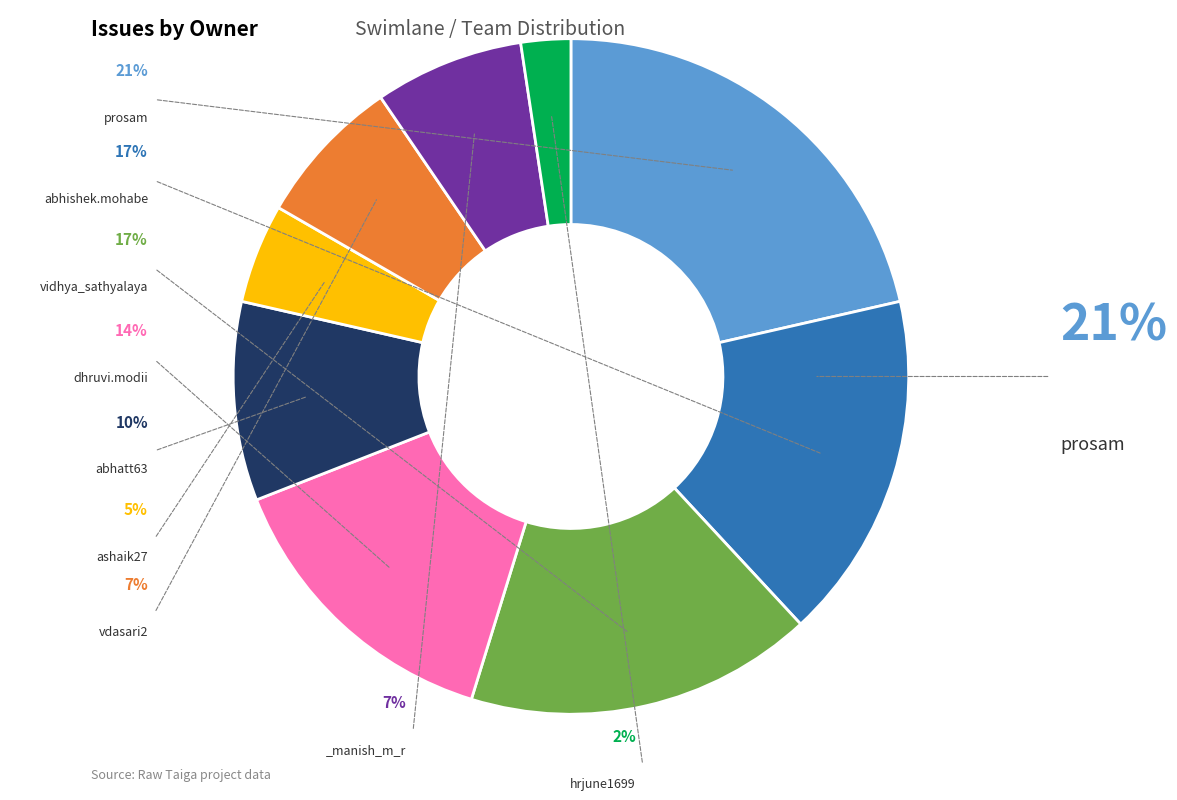

Approximately how many times larger is the value at abhishek.mohabe compared to vidhya_sathyalaya?

1.0